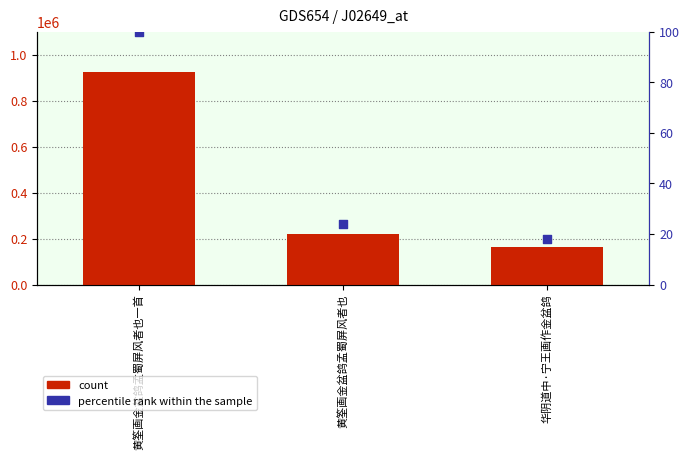

At which category is the sum across all series the highest?

黄筌画金盆鸽孟蜀屏风者也一首